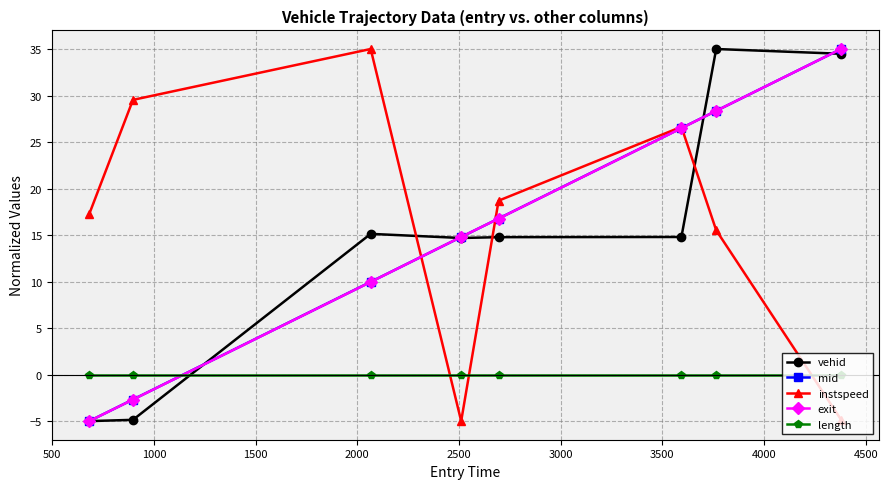

What is the maximum value for vehid?

35.0